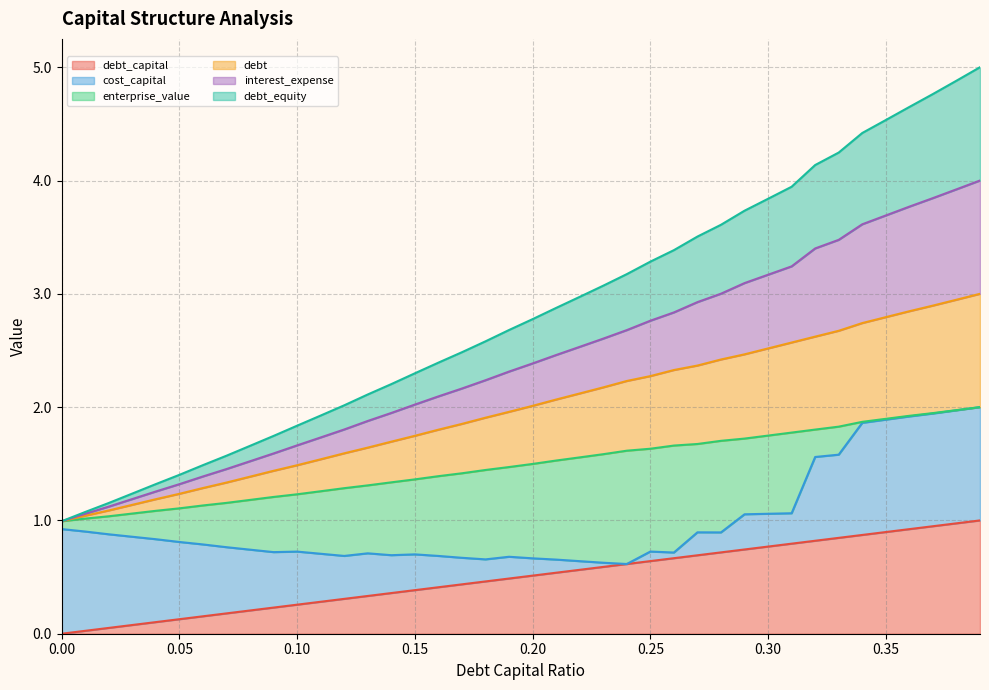

True or false: interest_expense and debt_equity cross at least once.

False